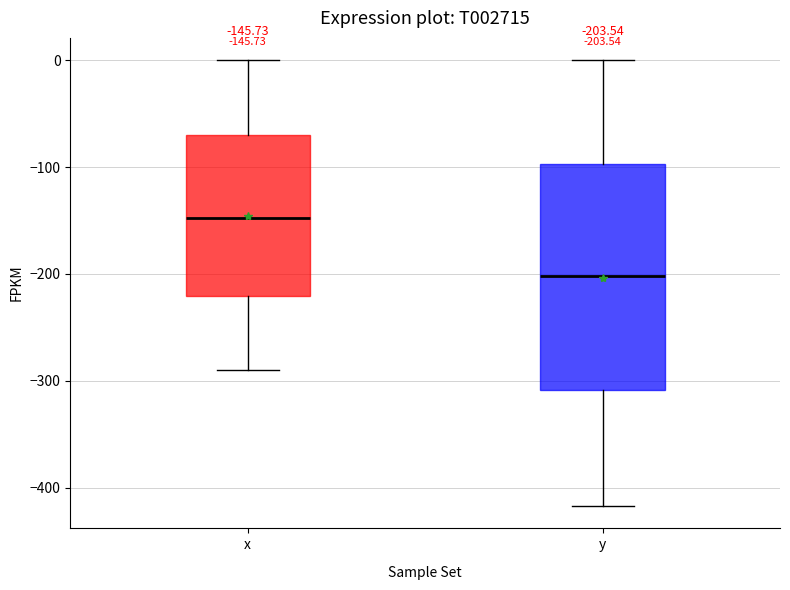

Which box has the highest median line?

x